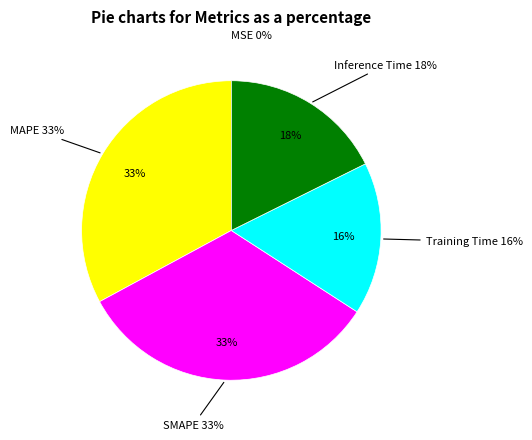

Is it true that MAPE is 33% of the pie?

True